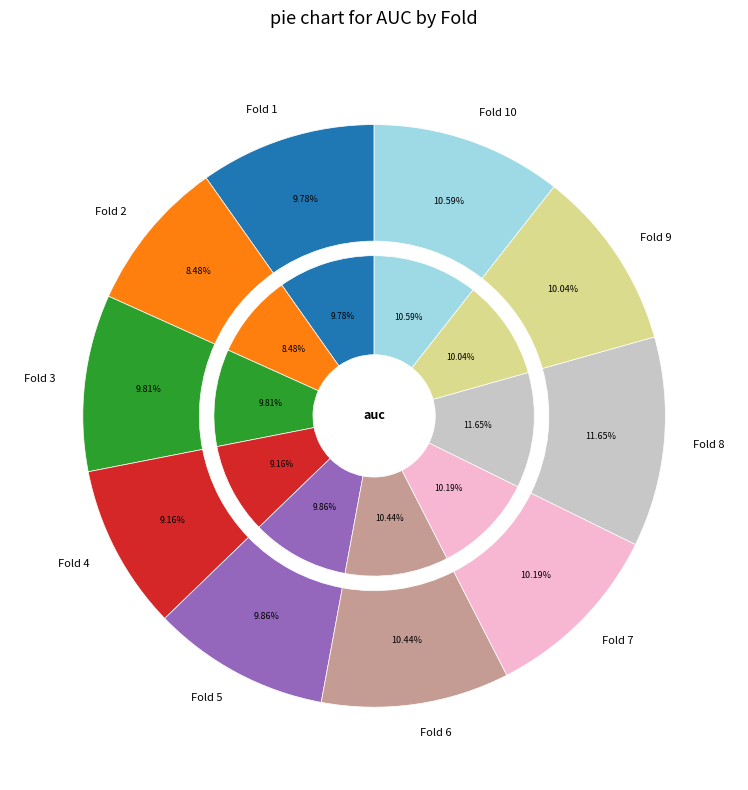

The Fold 2 slice represents 8% of the pie. True or false?

True